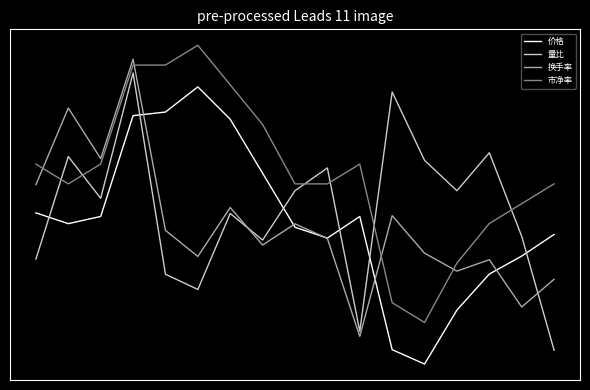

Reading right to left, what are all the values shown in this chart?

价格: -0.1	-0.2	-0.4	-0.6	-1.0	-0.9	0.1	-0.1	-0.0	0.4	0.8	1.0	0.8	0.8	0.1	0.0	0.1
量比: -0.9	-0.1	0.5	0.3	0.5	1.0	-0.8	0.4	0.3	-0.1	0.1	-0.5	-0.4	1.1	0.2	0.5	-0.2
换手率: -0.4	-0.6	-0.2	-0.3	-0.2	0.1	-0.8	-0.1	0.0	-0.1	0.1	-0.2	-0.0	1.2	0.5	0.8	0.3
市净率: 0.3	0.2	0.0	-0.3	-0.7	-0.6	0.4	0.3	0.3	0.7	1.0	1.3	1.2	1.2	0.4	0.3	0.4